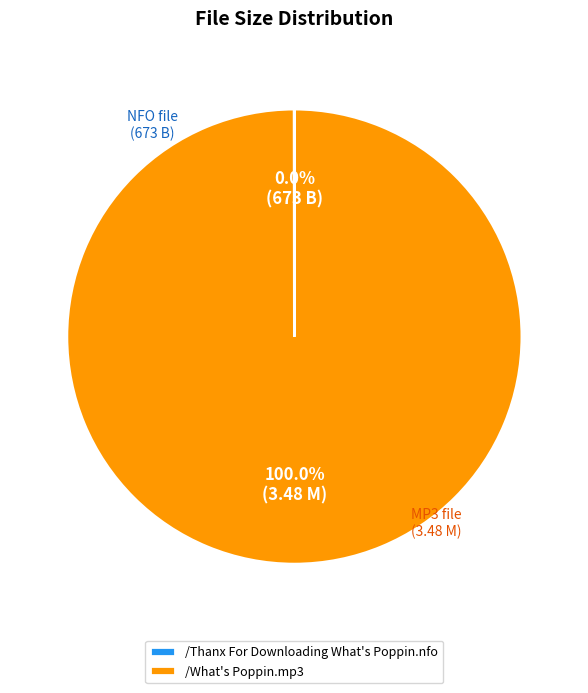

Is there any slice that represents more than half of the pie?

Yes